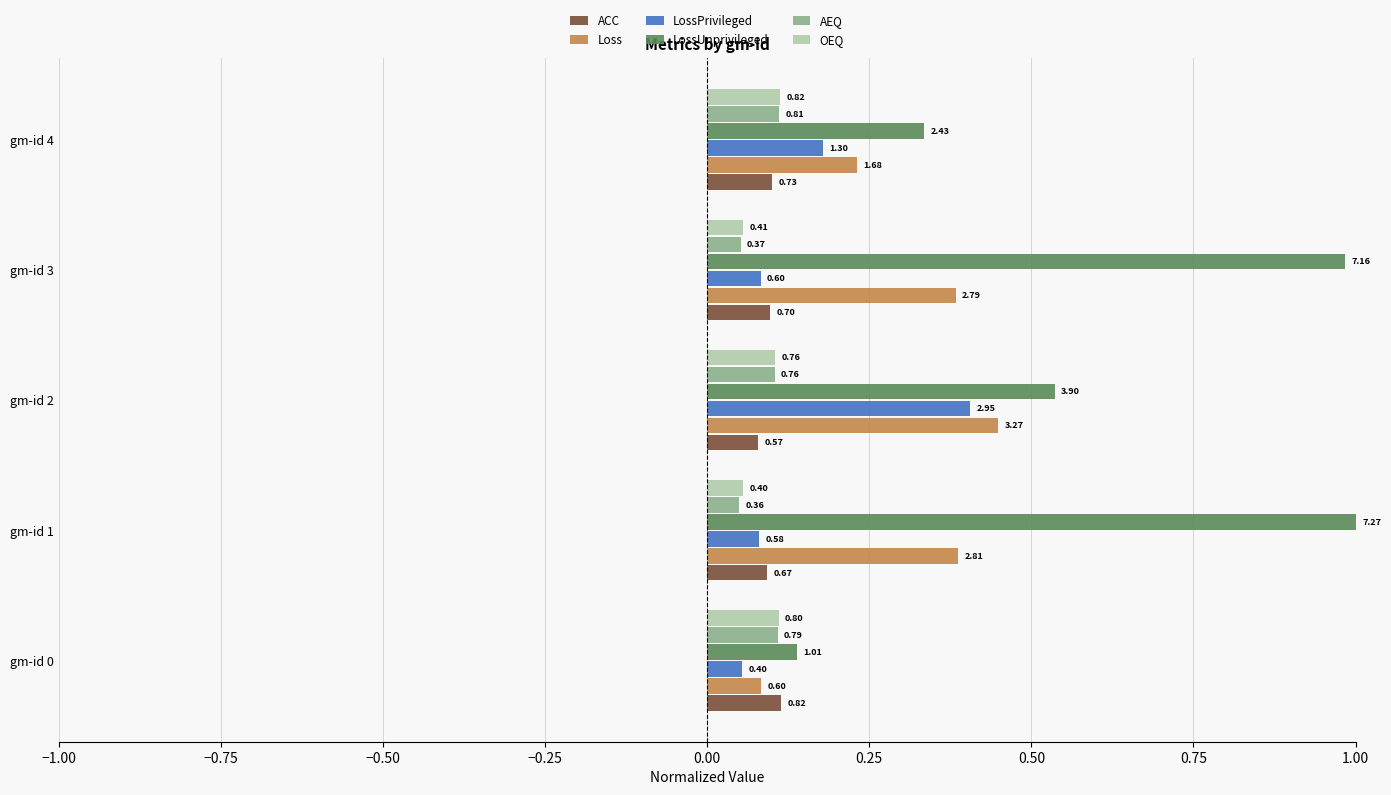

What is the maximum value shown in the chart?

1.0